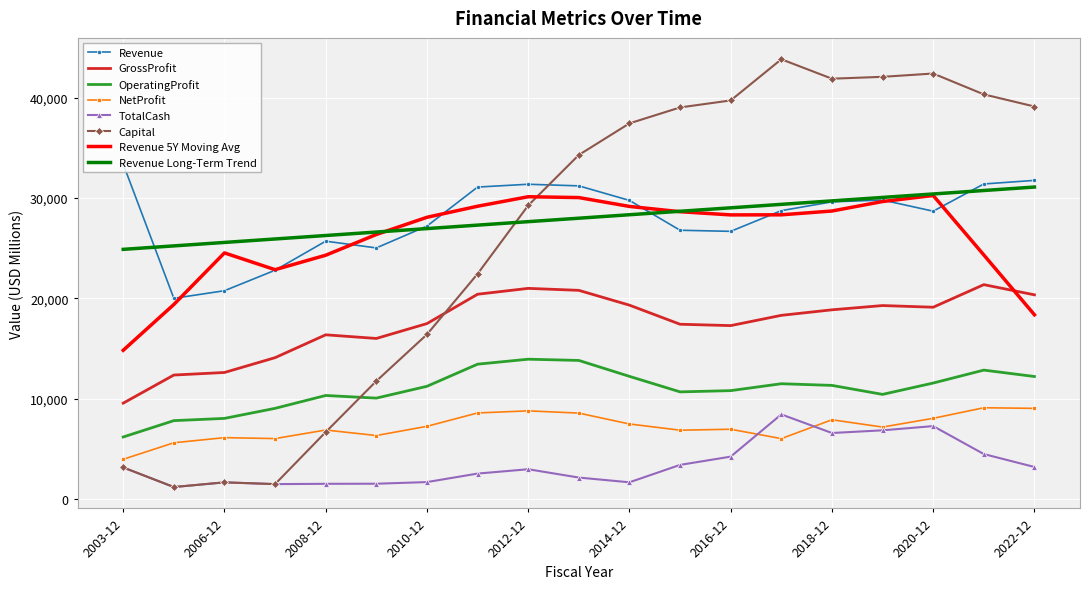

Count the number of categories in the chart.

19